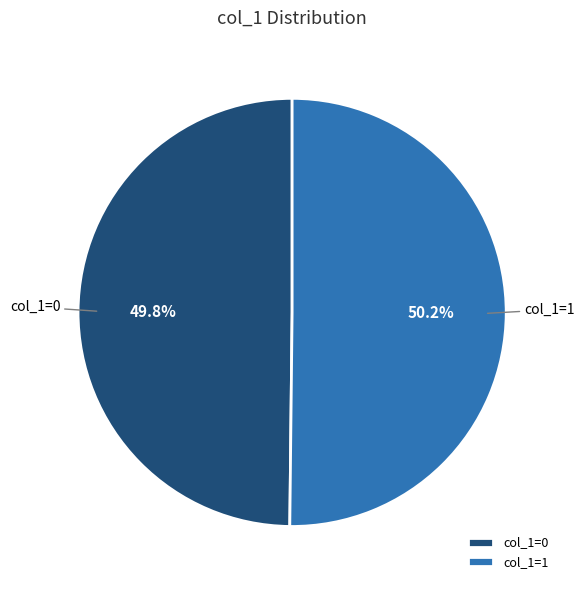

How much of the chart is everything except col_1=0?

50.2%